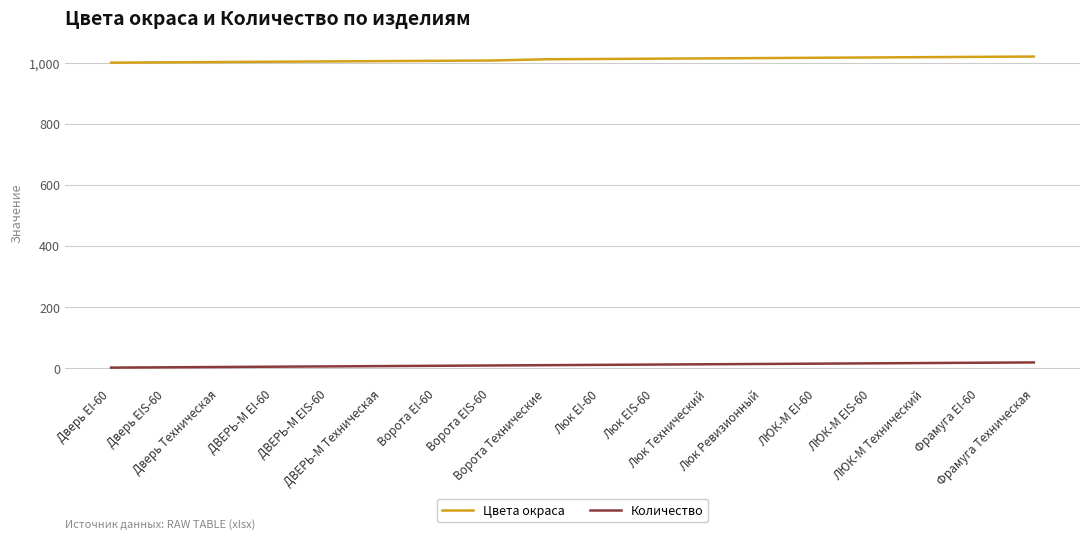

Which series has the largest total across all categories?

Цвета окраса